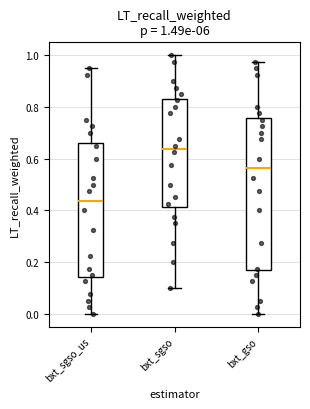

Which box is the tallest, from its lower edge to its upper edge?

bxt_gso